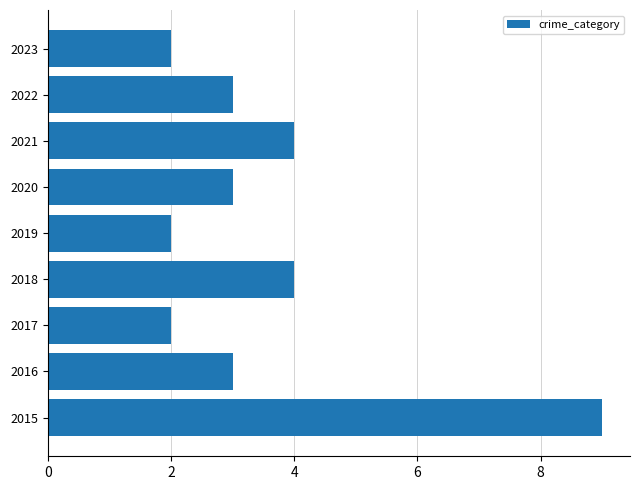

What is the maximum value shown in the chart?

9